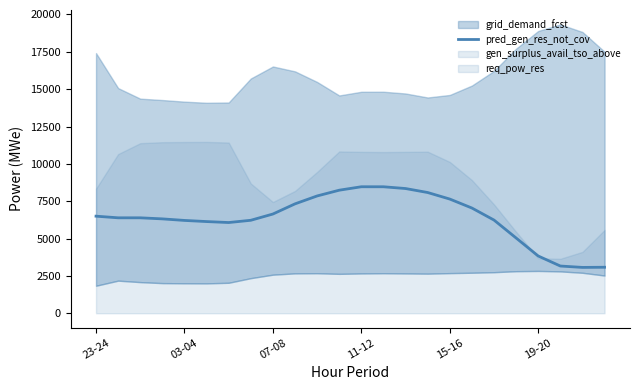

Reading left to right, list all the values displayed in this chart.

6498	6388	6388	6317	6213	6137	6072	6223	6642	7322	7851	8237	8467	8466	8348	8081	7643	7043	6237	5036	3831	3161	3068	3079